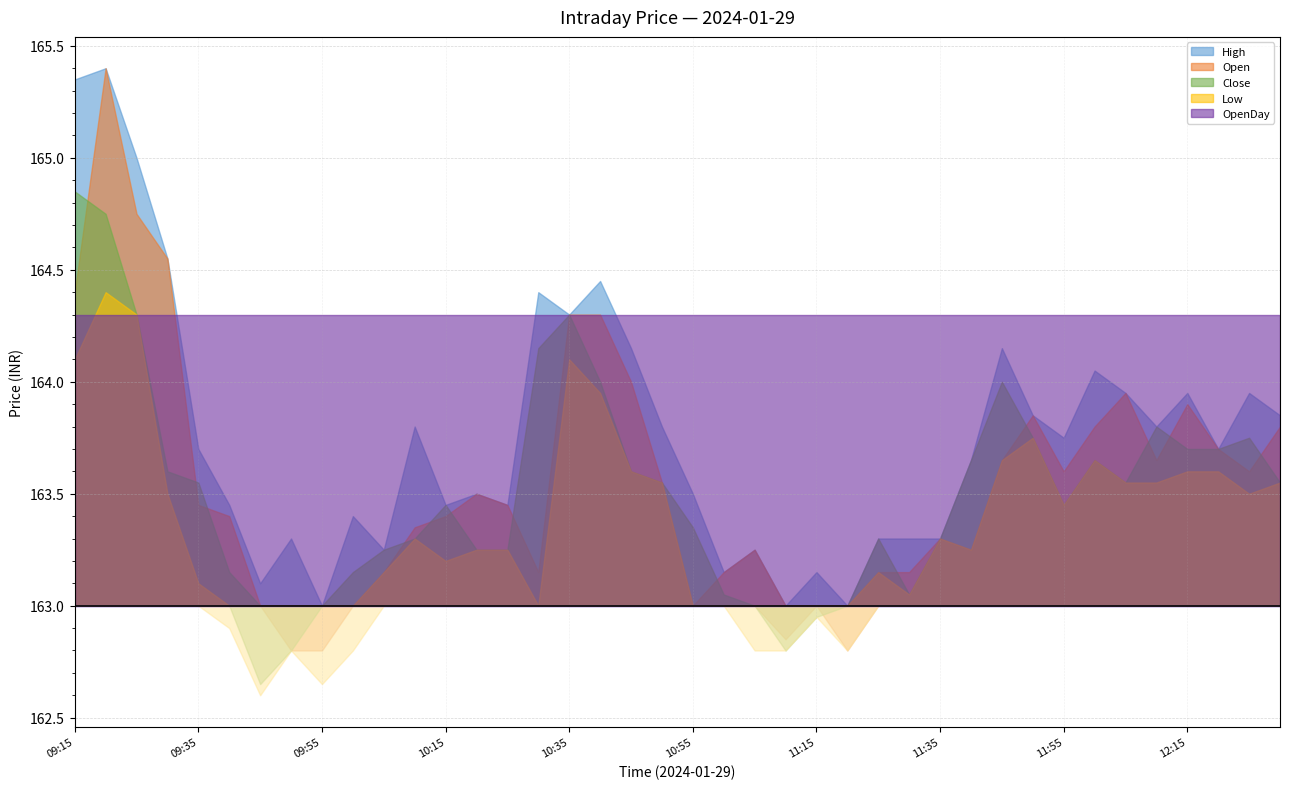

At which label does Close reach its minimum?

09:45